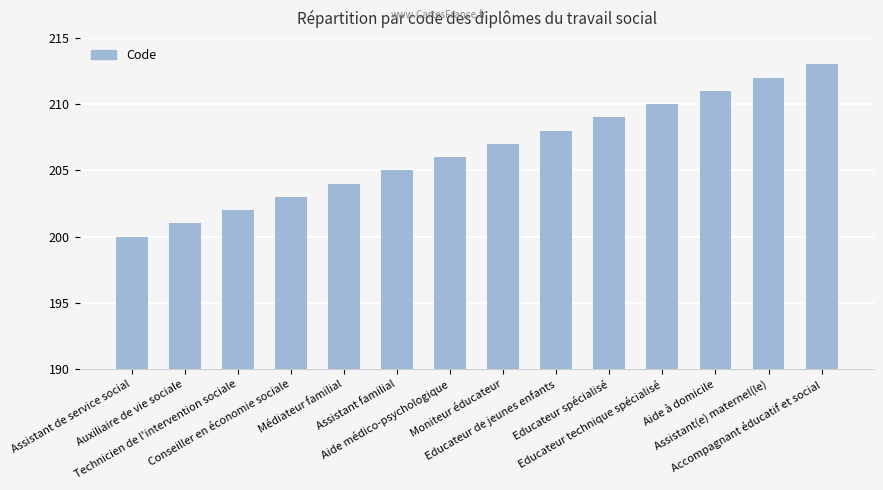

What is the difference between the second highest and minimum values?

12